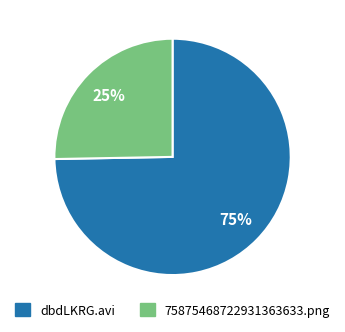

Do 75875468722931363633.png and dbdLKRG.avi together represent more than half of the pie?

Yes